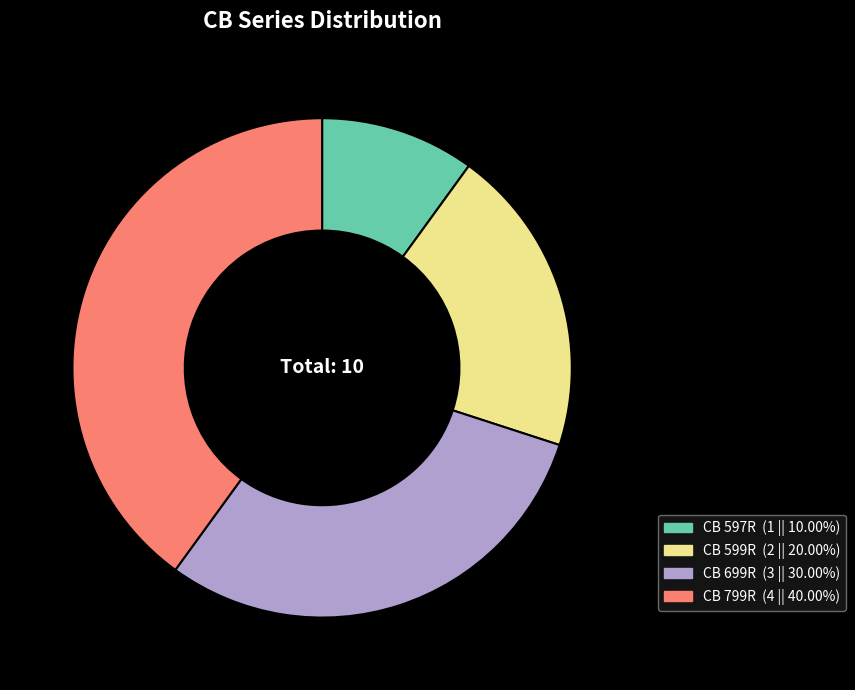

Rank the categories by value from lowest to highest.

CB 597R, CB 599R, CB 699R, CB 799R